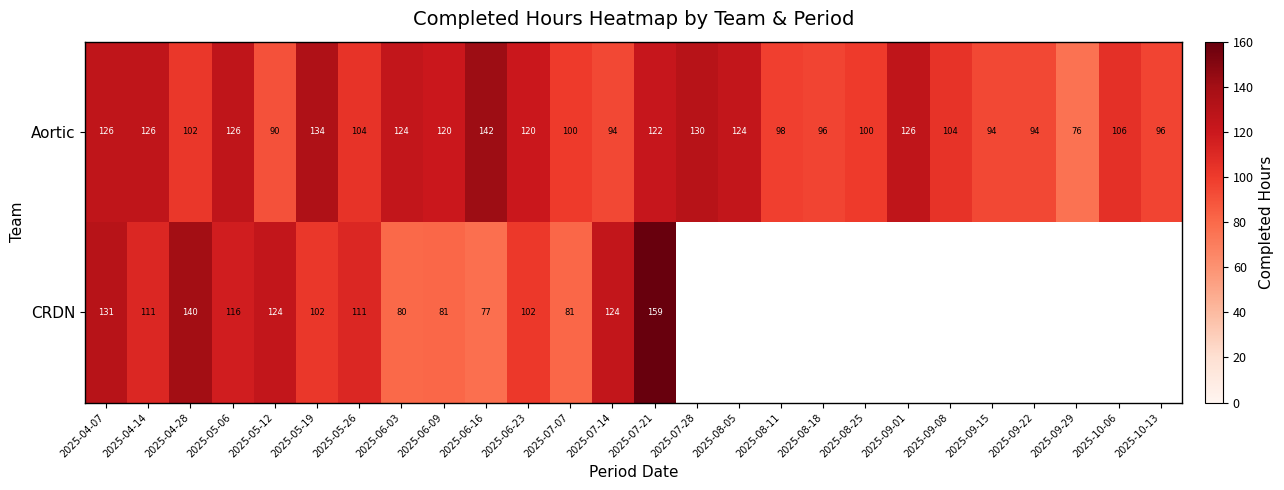

What is the spread (max minus min) of values at 2025-07-21?

37